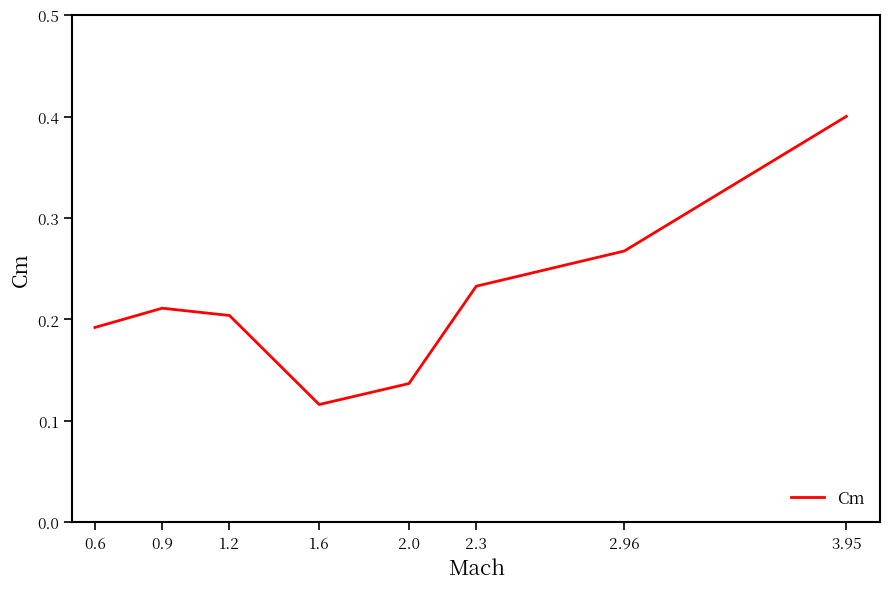

What position from the right is 1.2?

6